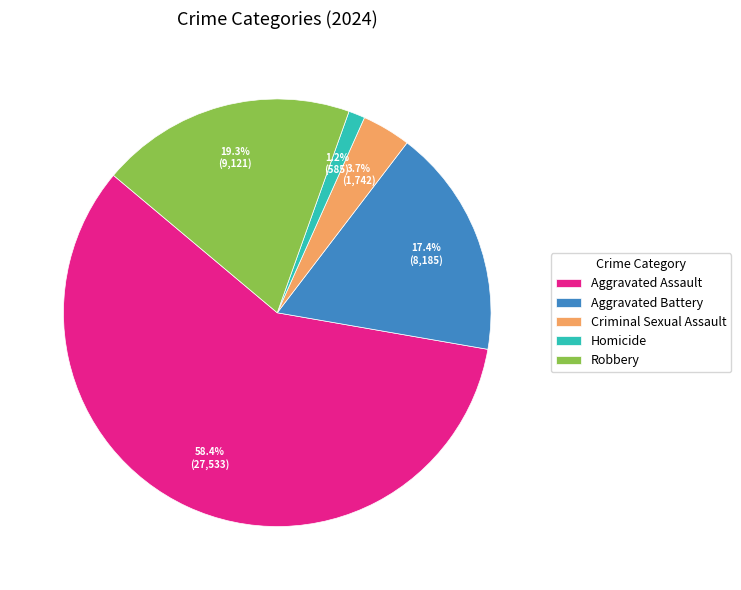

To the nearest percent, what is the combined percentage of Criminal Sexual Assault and Robbery?

23%